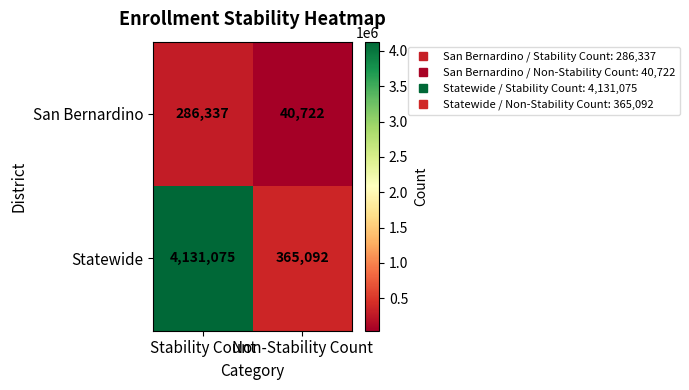

Rank the series at Non-Stability Count from lowest to highest value.

San Bernardino, Statewide